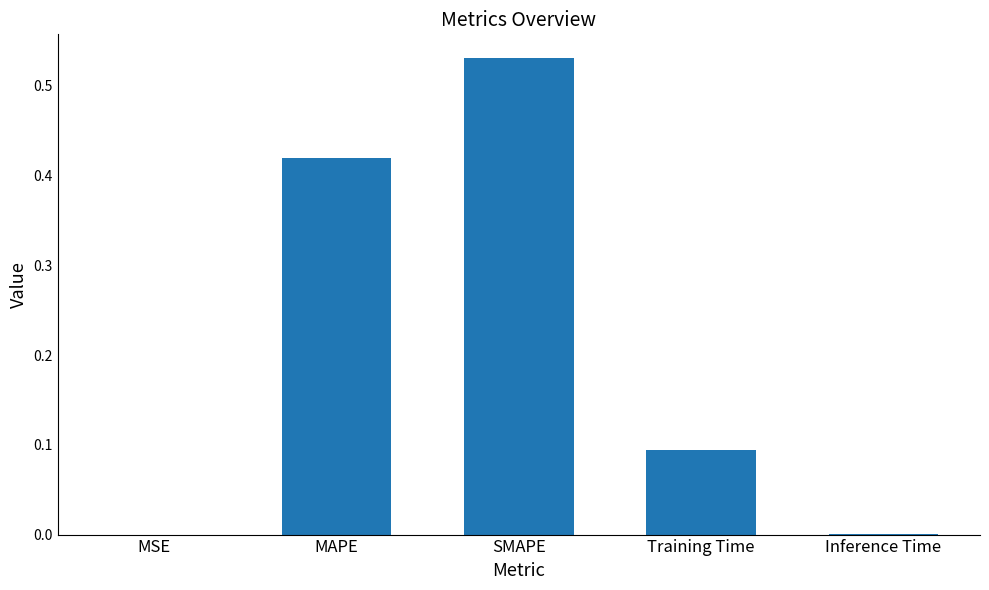

Which has a higher value, Inference Time or Training Time?

Training Time